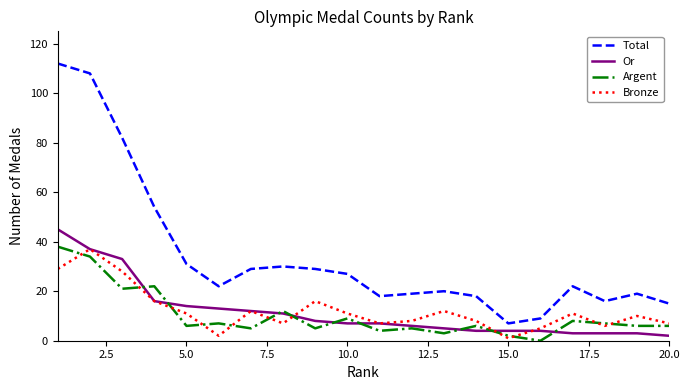

What is the average value of the Or series?

12